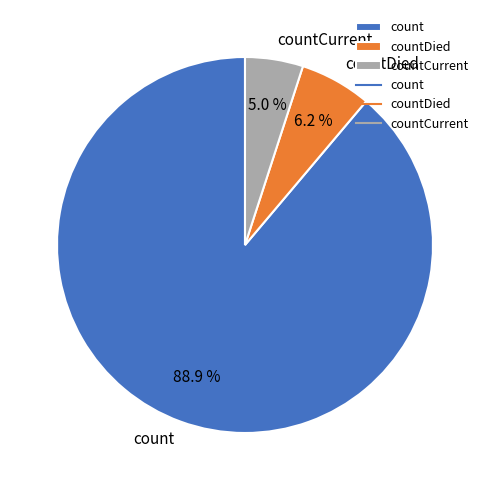

Is count the majority of the pie?

Yes